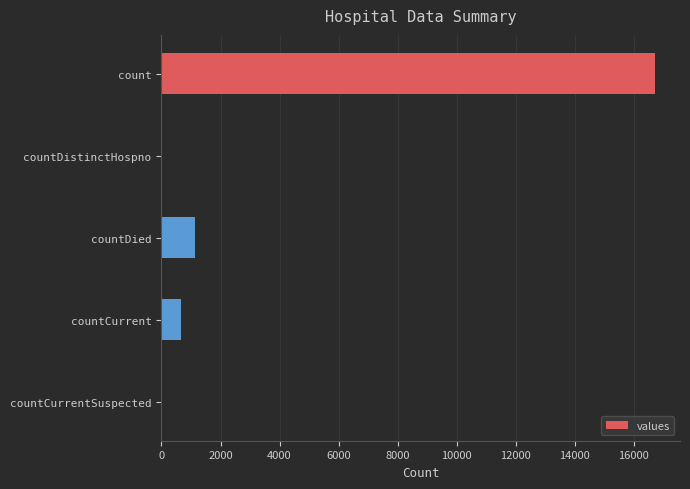

Reading top to bottom, extract all data points from this chart.

count=16729	countDistinctHospno=0	countDied=1142	countCurrent=668	countCurrentSuspected=0